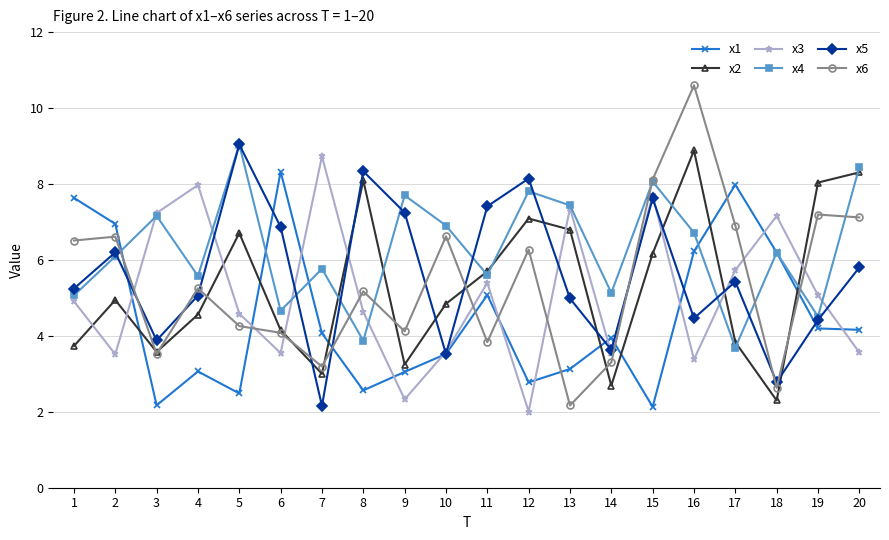

At which category does x4 reach its first local valley?

4